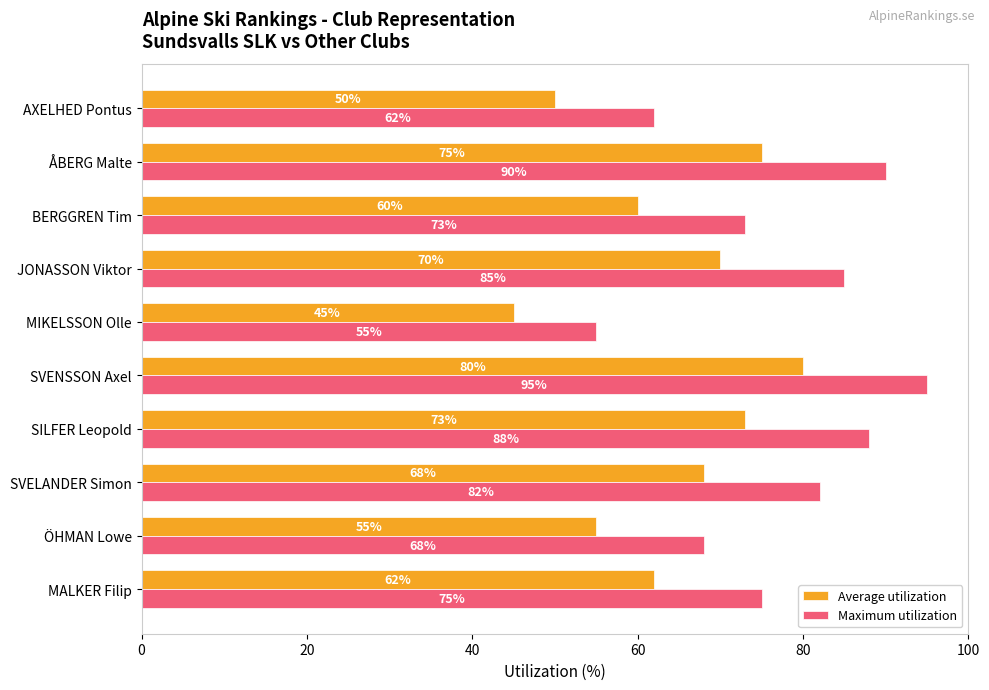

At how many categories does at least one series exceed 67?

8